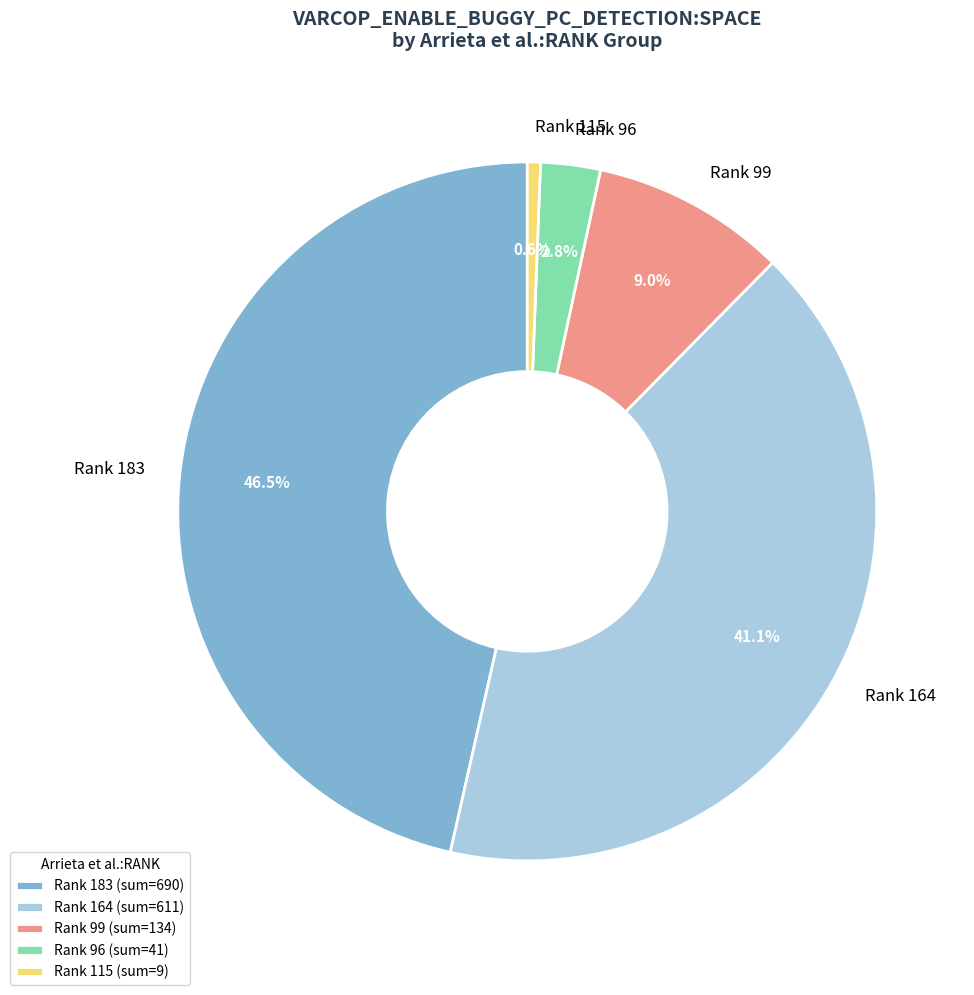

Combined, do Rank 99 and Rank 183 account for over 50%?

Yes